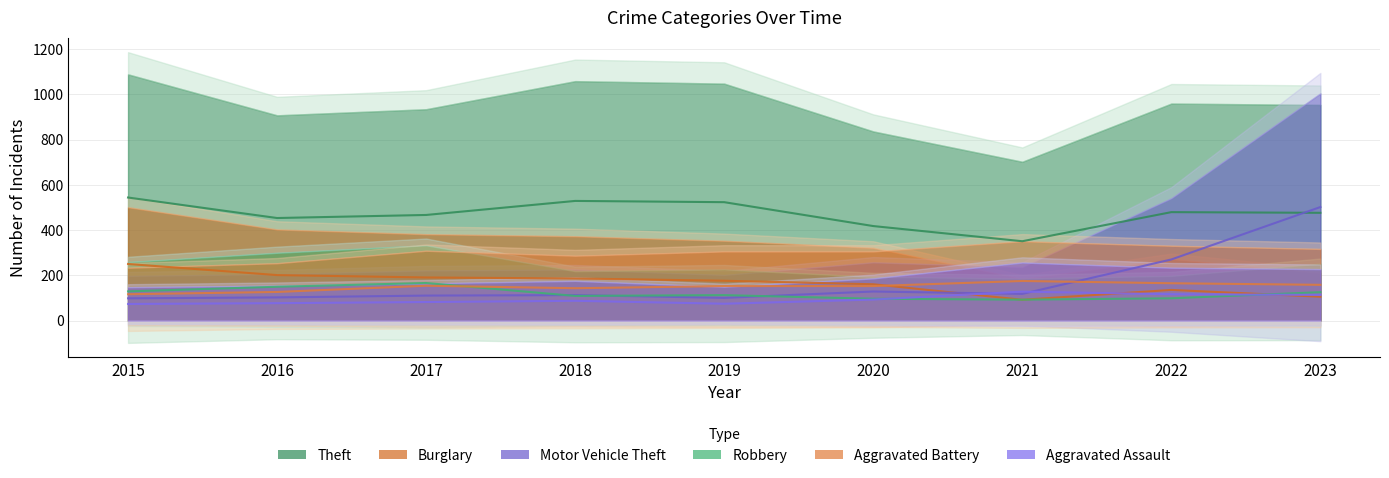

Is it true that Aggravated Assault equals 128.5 at 2021?

True